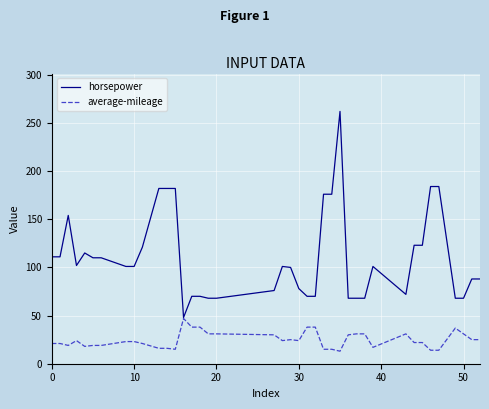

What are all the series names shown in the legend?

horsepower, average-mileage